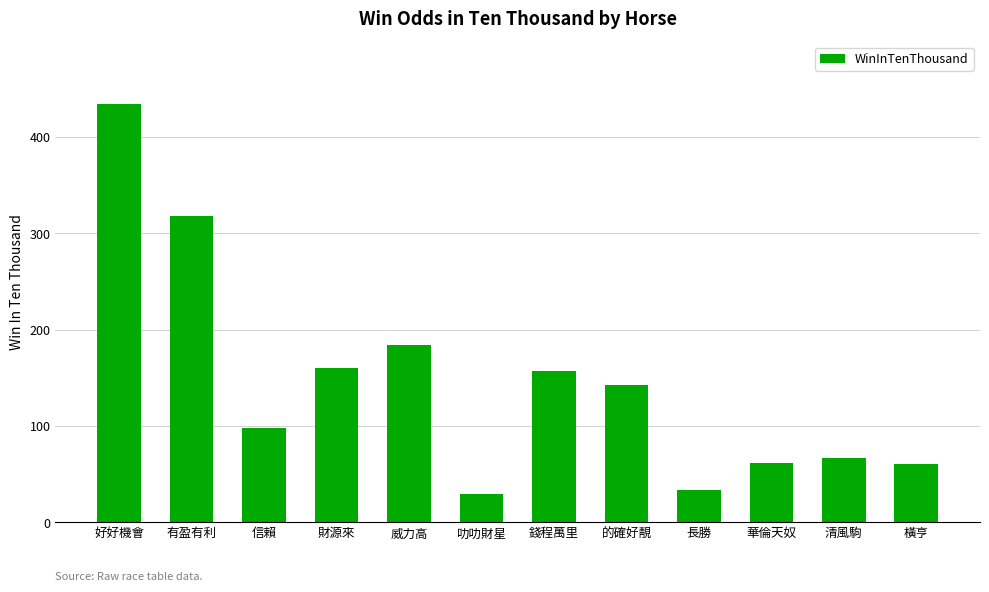

What is the minimum value shown in the chart?

29